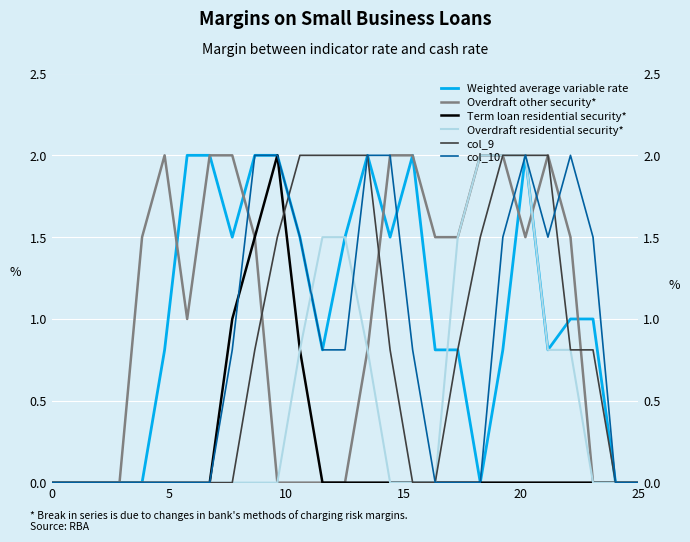

Where is col_9 nearest to the value 1?

9